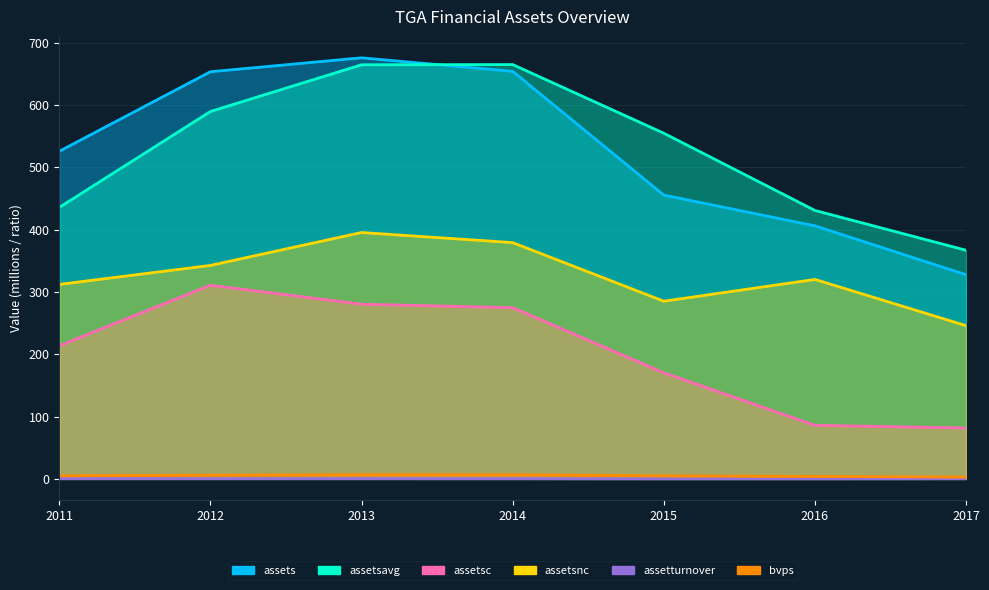

The assetsc series shows 86.0 at 2016. True or false?

True